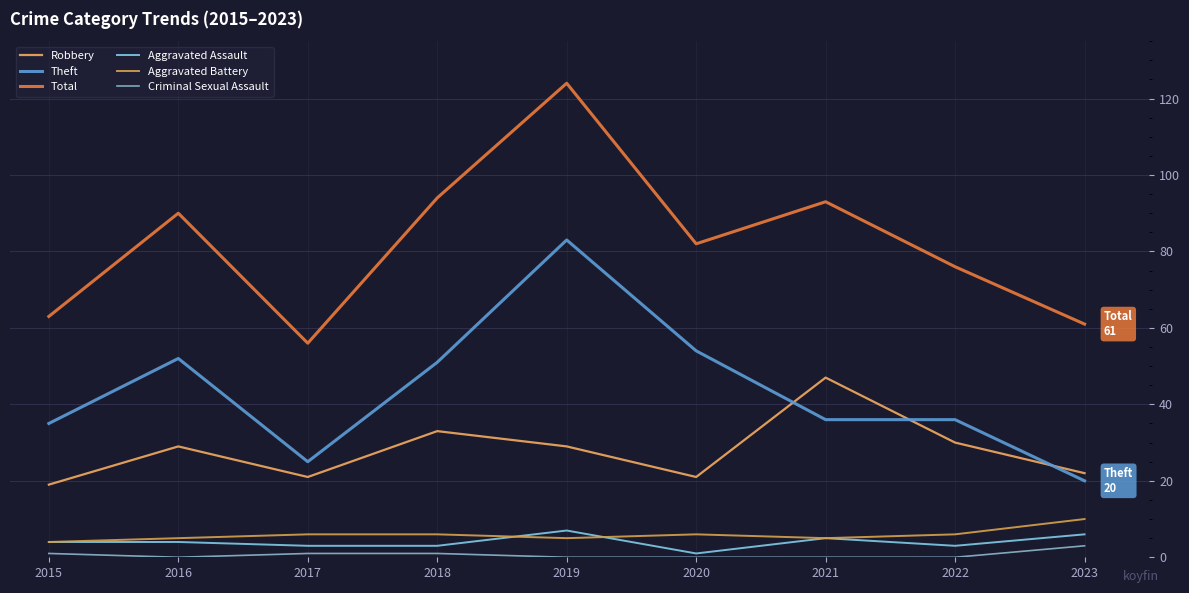

Does the chart display data point markers on the line(s)?

No